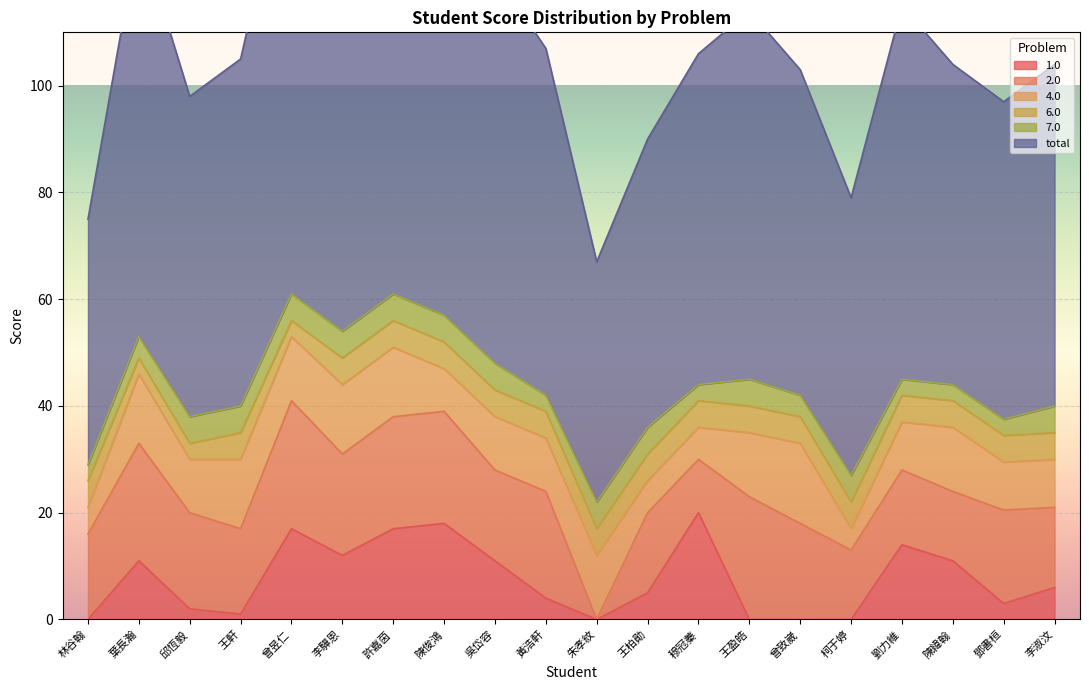

What is the difference between the maximum and minimum values in the 7.0 series?

2.0